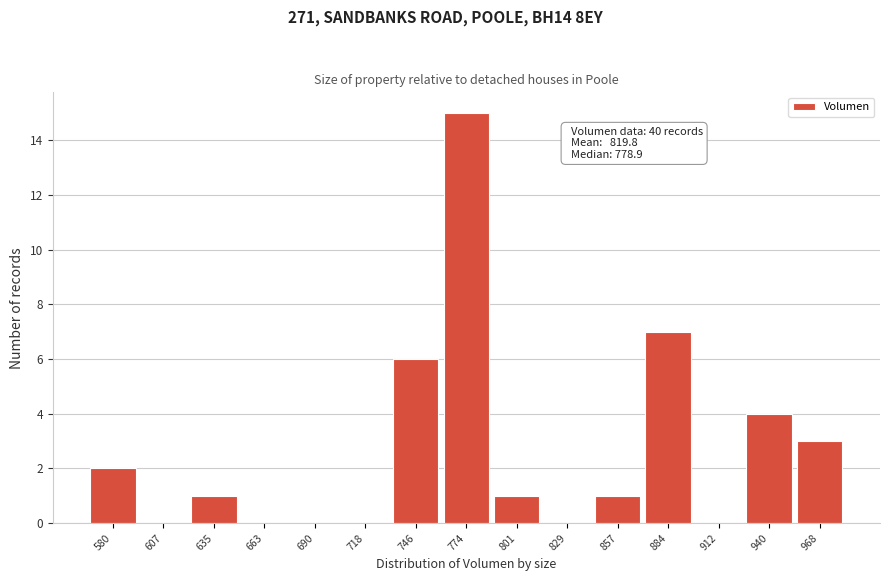

Reading right to left, what are all the values shown in this chart?

968=3	940=4	912=0	884=7	857=1	829=0	801=1	774=15	746=6	718=0	690=0	663=0	635=1	607=0	580=2